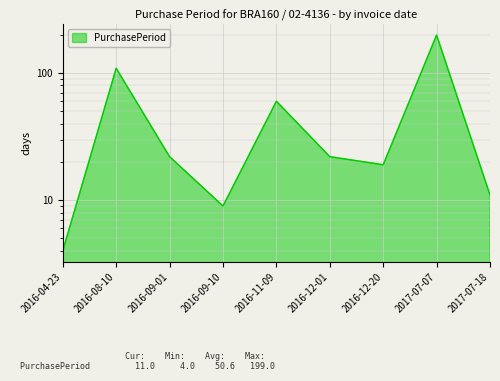

What is the sum of all values?

455